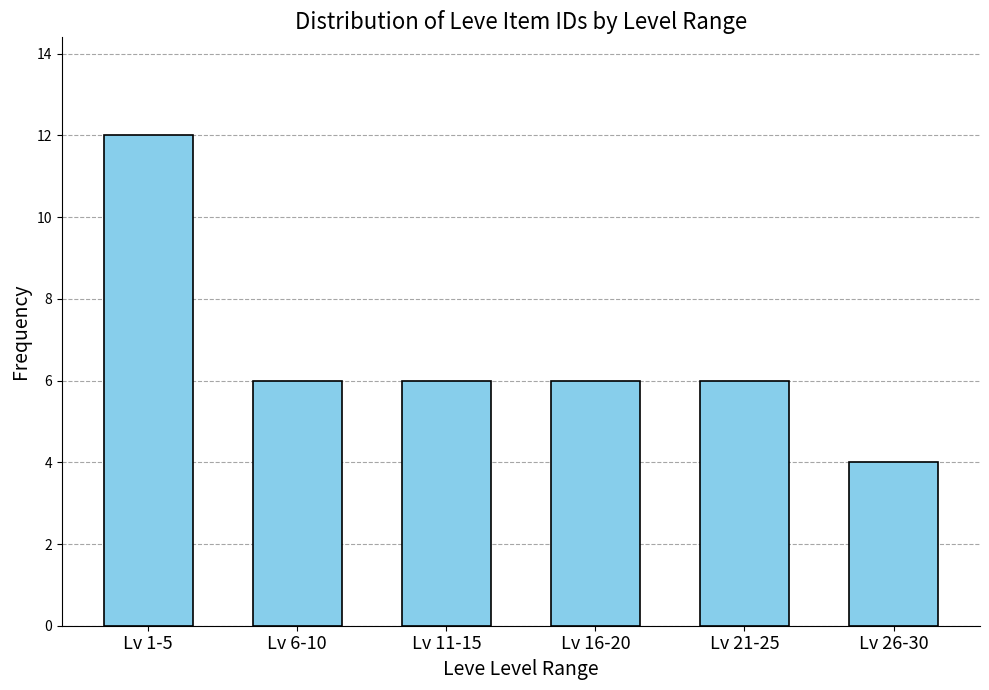

Reading left to right, transcribe all the data shown in this chart.

12	6	6	6	6	4